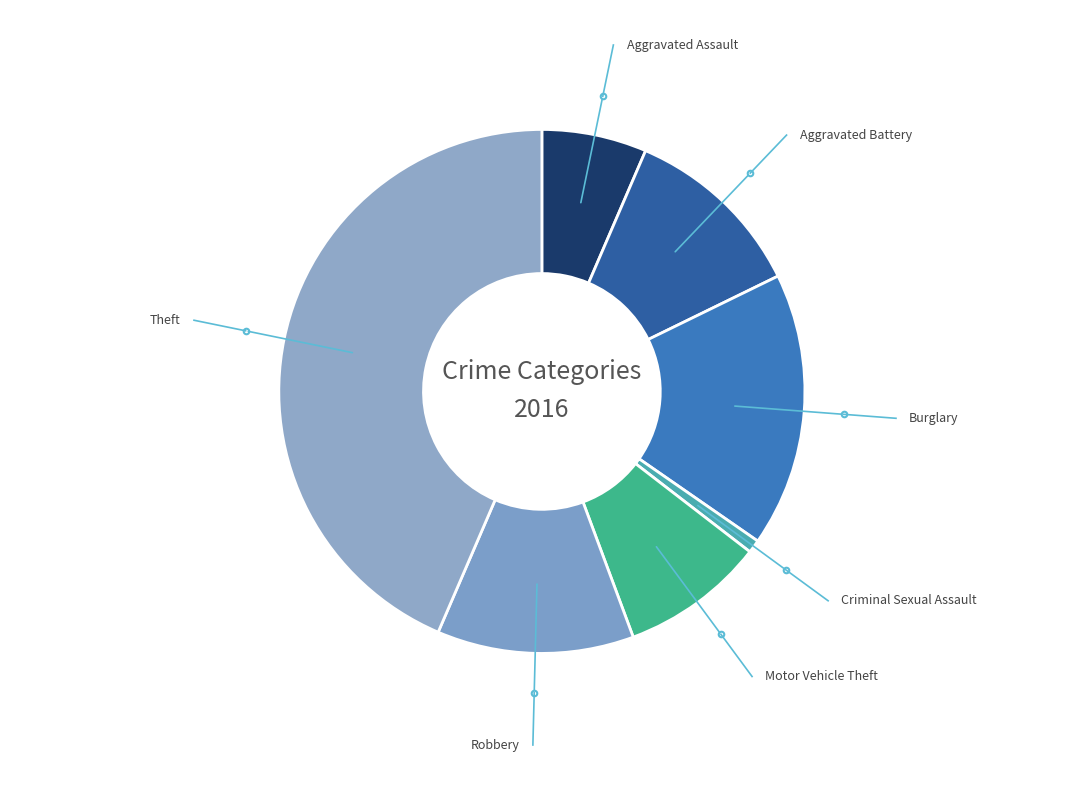

Rank the categories by value from highest to lowest.

Theft, Burglary, Robbery, Aggravated Battery, Motor Vehicle Theft, Aggravated Assault, Criminal Sexual Assault